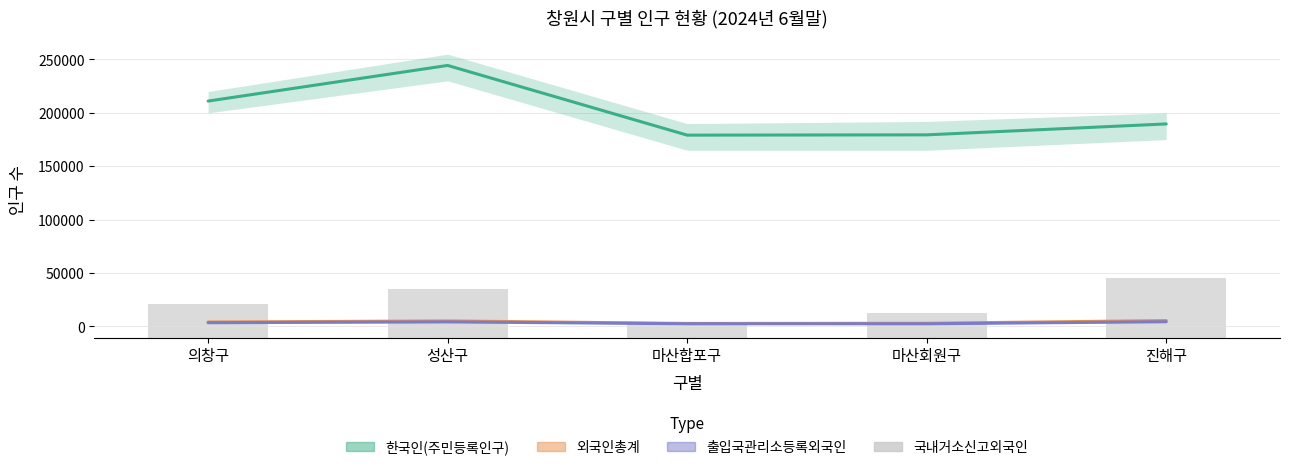

Which category has the lowest value in the 출입국관리소등록외국인 series?

마산회원구